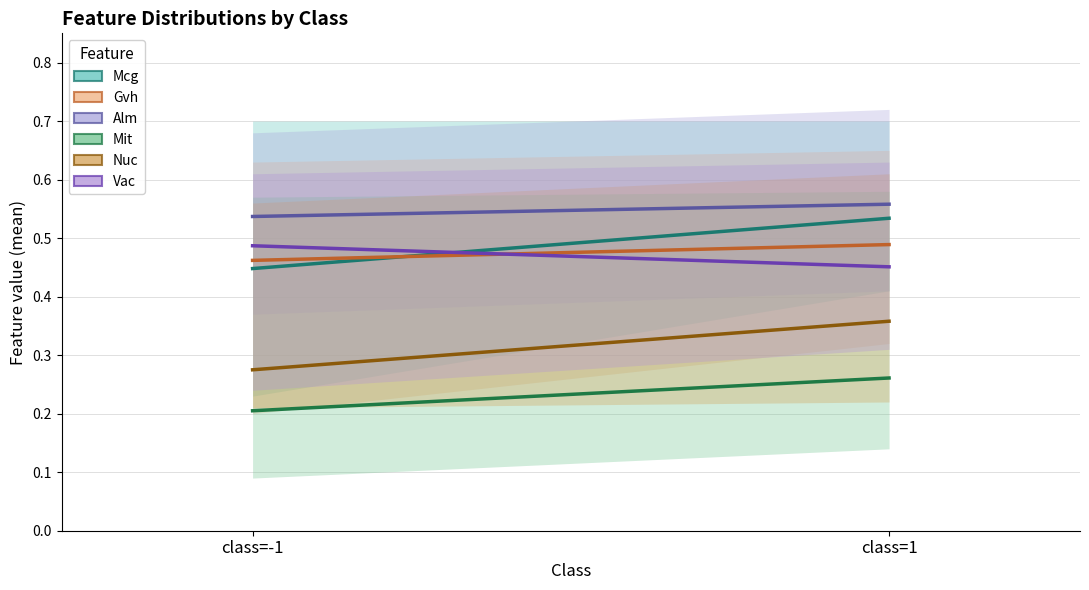

What is the label of the 2nd point from the left?

class=1